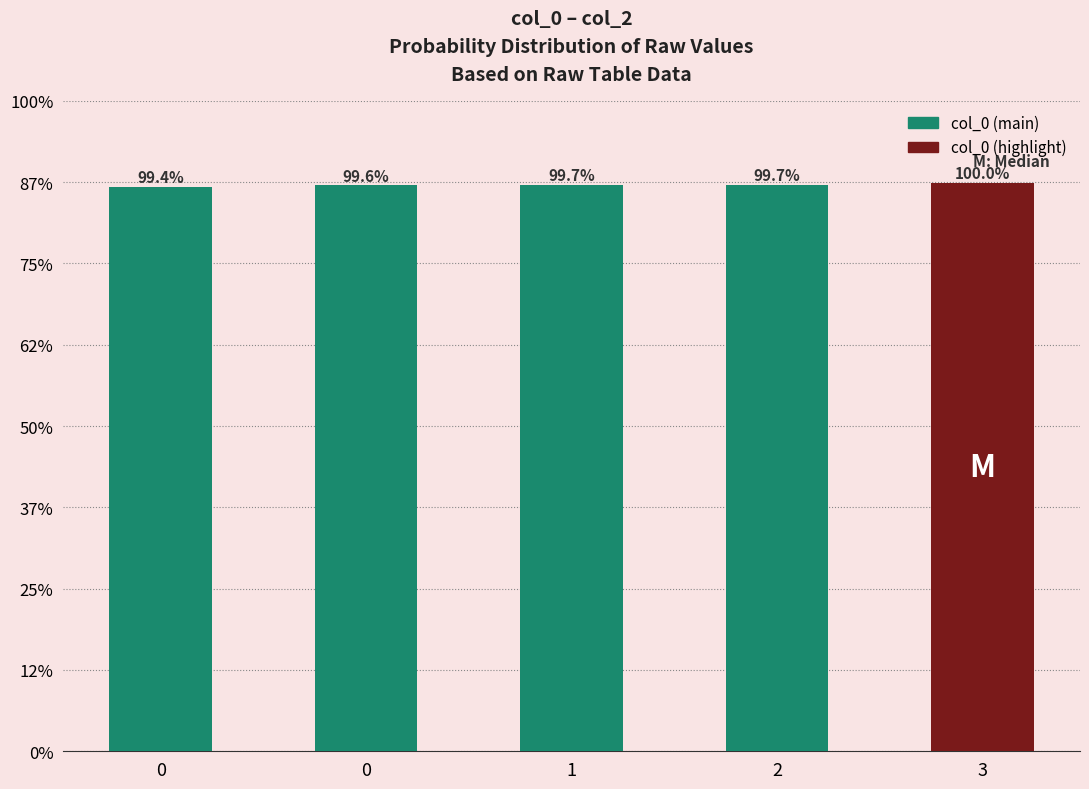

Are the bars horizontal?

No